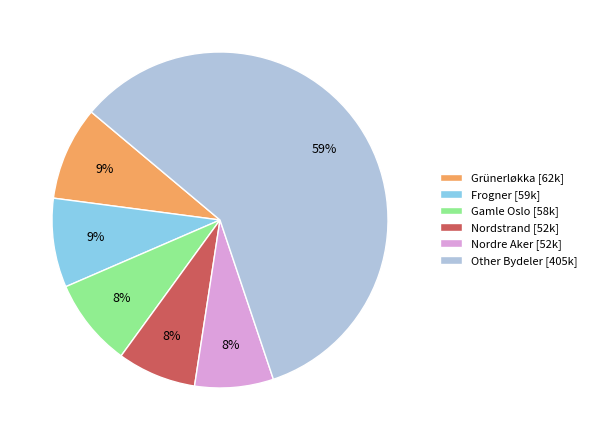

Is there a majority slice in this chart?

Yes